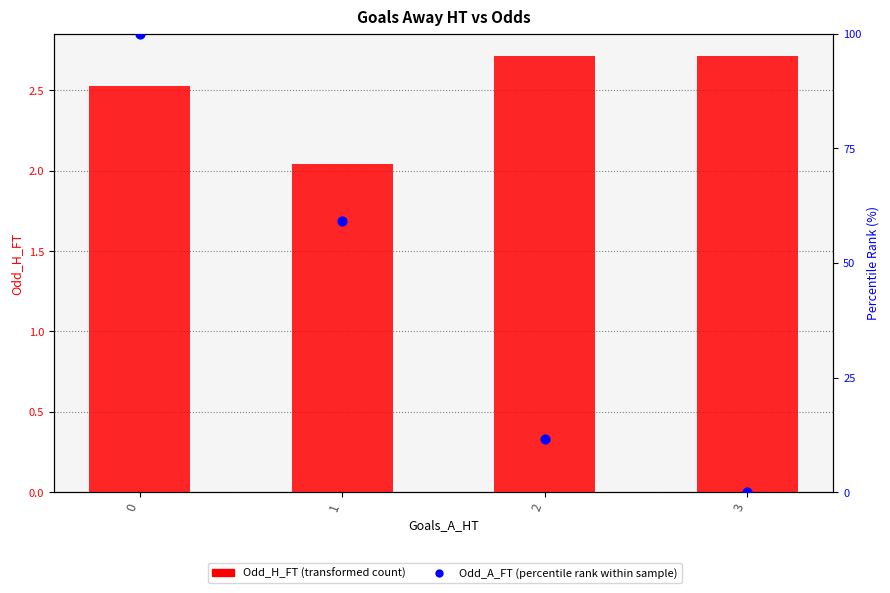

Is the value of Odd_A_FT (percentile rank) at 3 greater than the value of Odd_H_FT (transformed count) at 2?

No